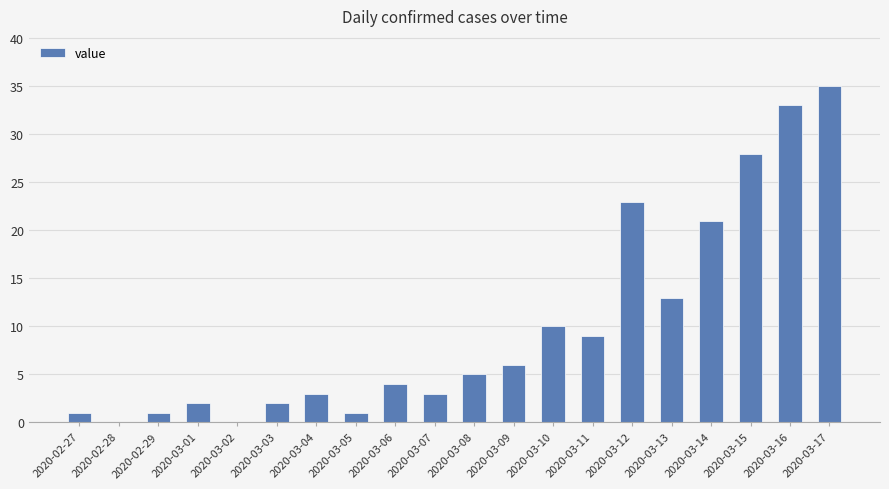

Count the number of categories in the chart.

20